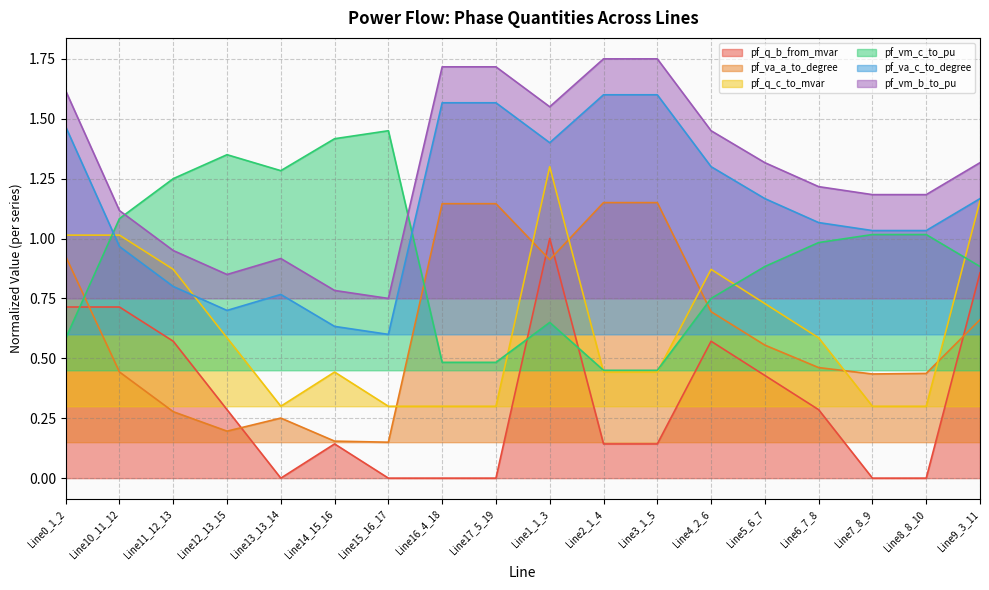

At Line13_13_14, list the series in order from smallest to largest.

pf_q_b_from_mvar, pf_va_a_to_degree, pf_q_c_to_mvar, pf_va_c_to_degree, pf_vm_b_to_pu, pf_vm_c_to_pu